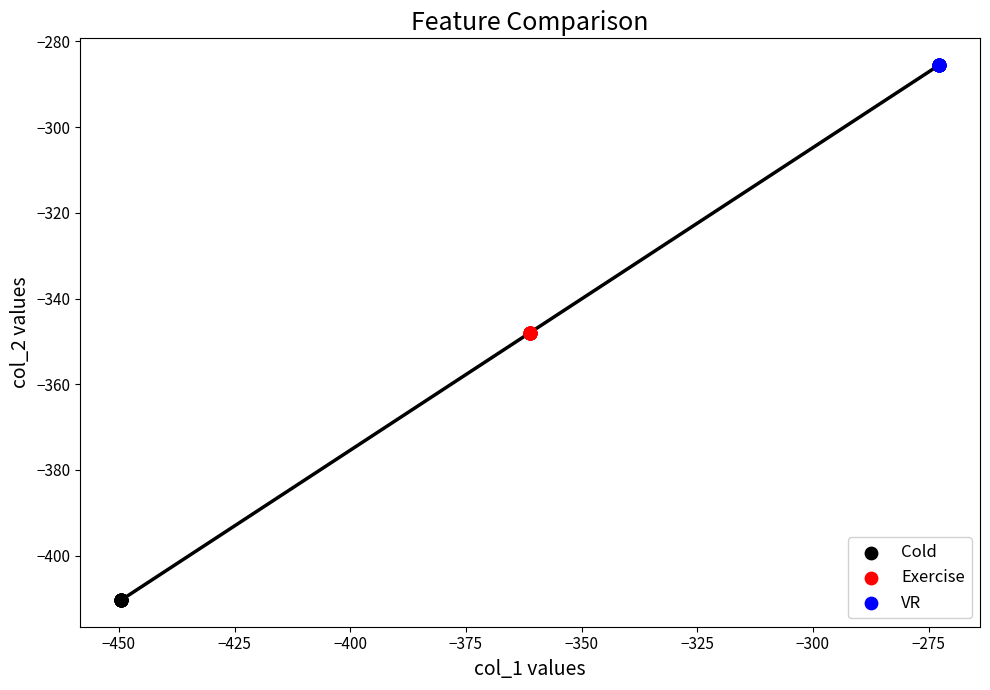

Which series reaches the maximum Y coordinate?

VR